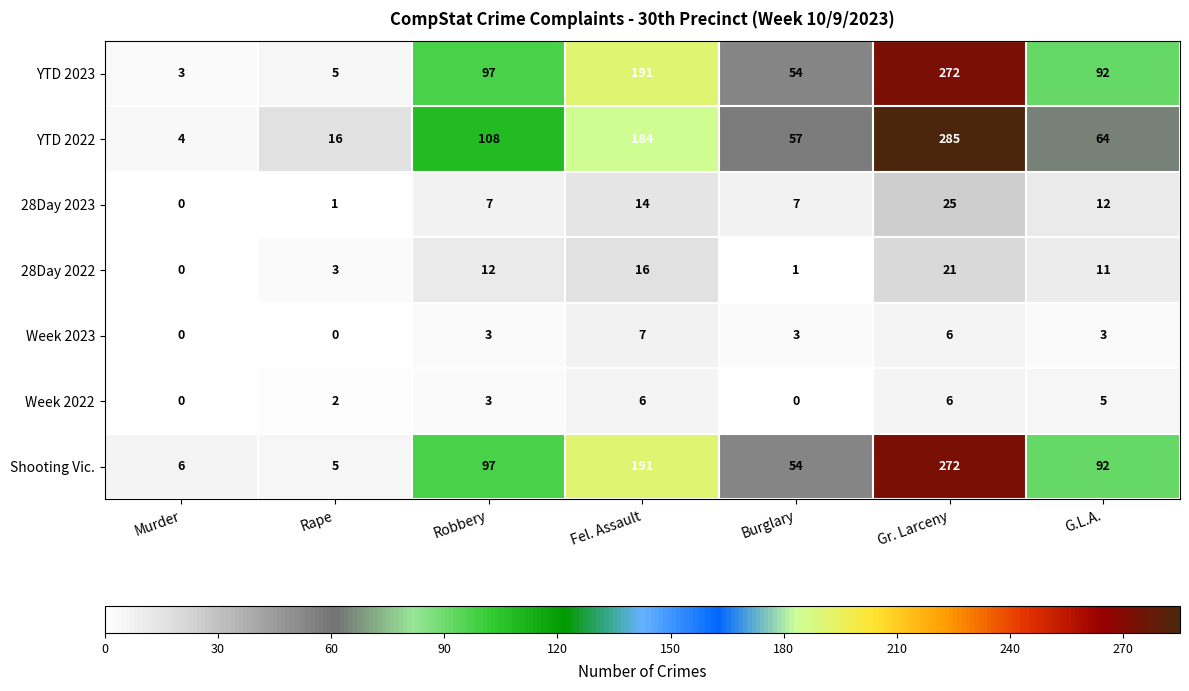

Which category has the highest value across all series?

Gr. Larceny